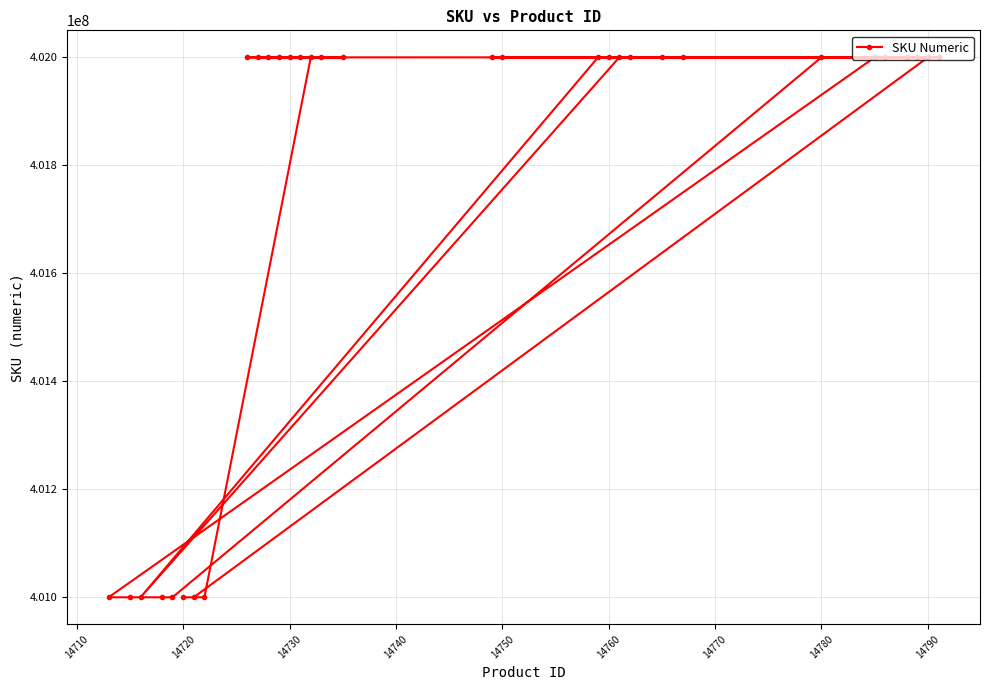

What is the difference between the maximum and minimum values?

1000068